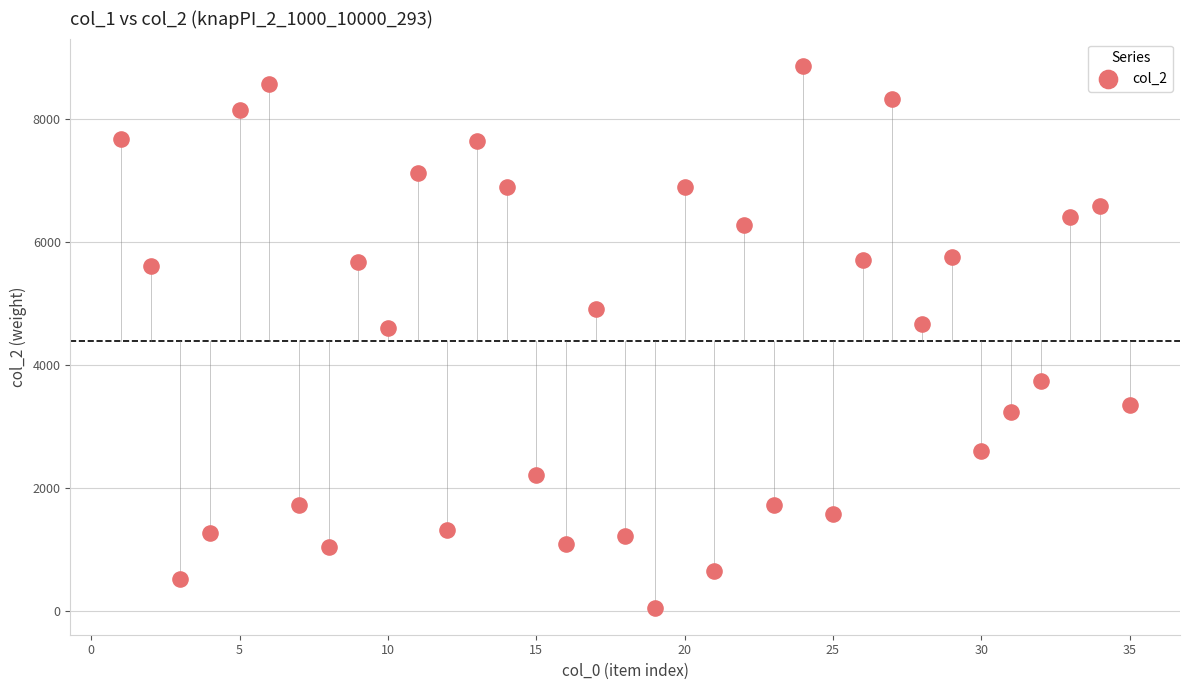

What is the range of X values (max minus min)?

34